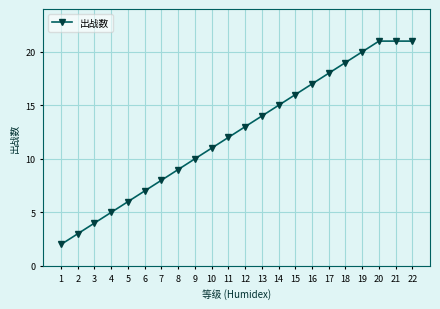

How many values are below 13?

11